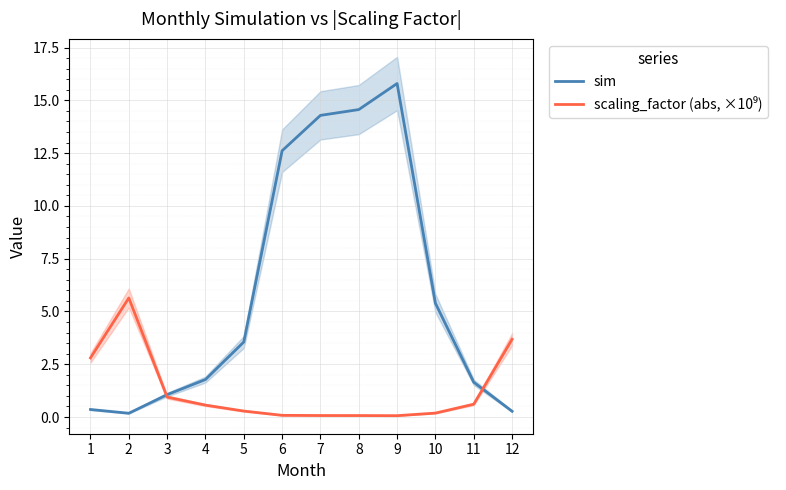

List the series in order of their overall mean, lowest first.

scaling_factor (abs, ×10⁹), sim